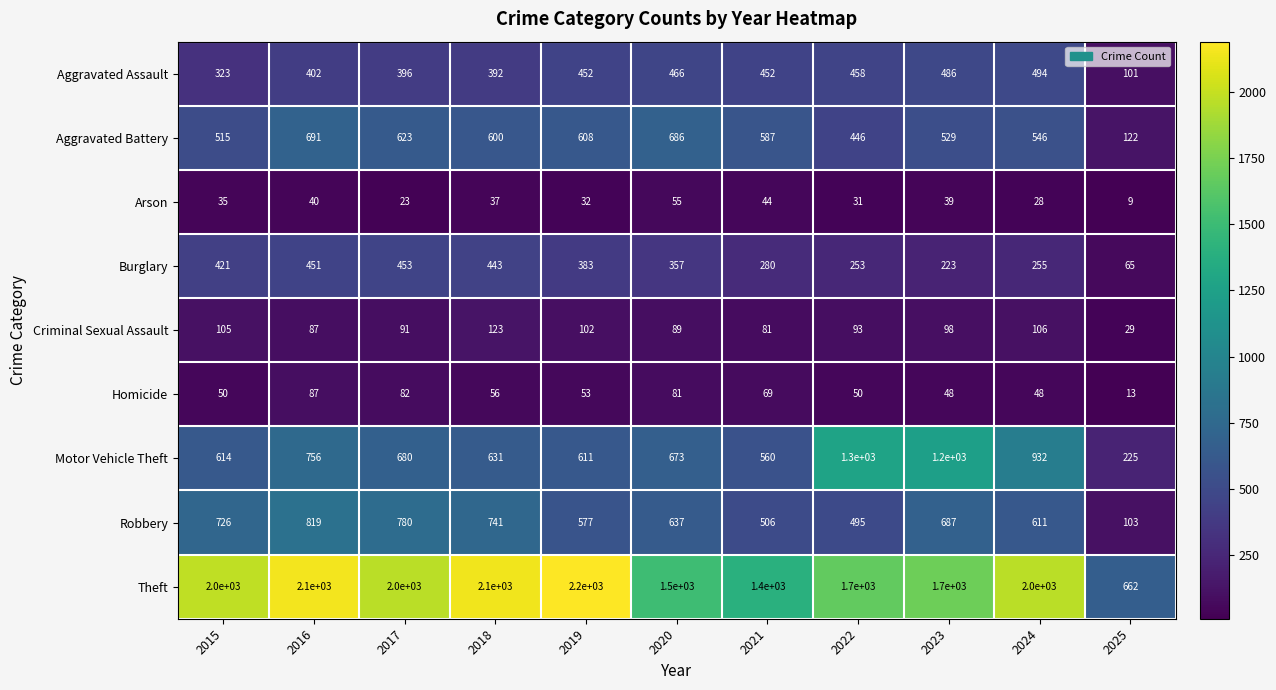

At which label does Homicide first exceed 53?

2016